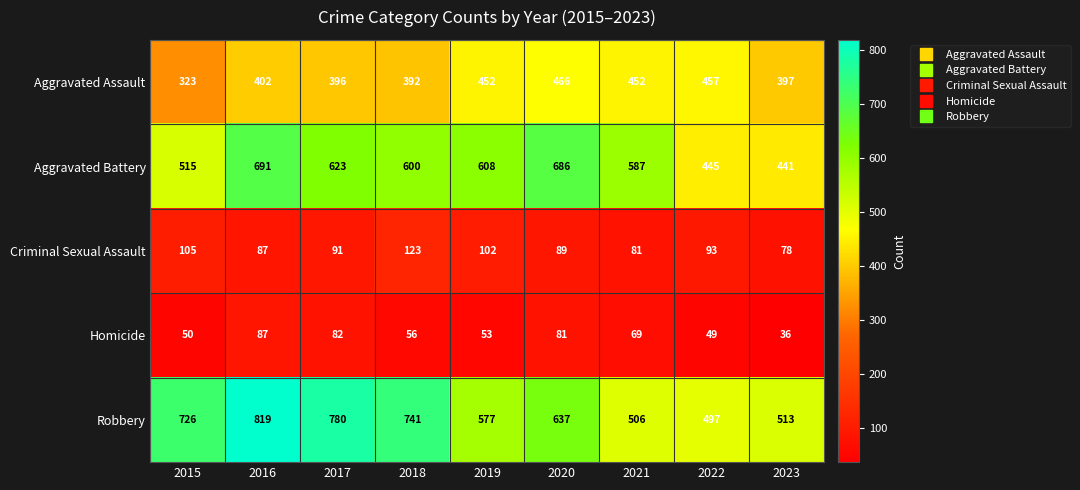

At which label does Aggravated Battery reach its minimum?

2023